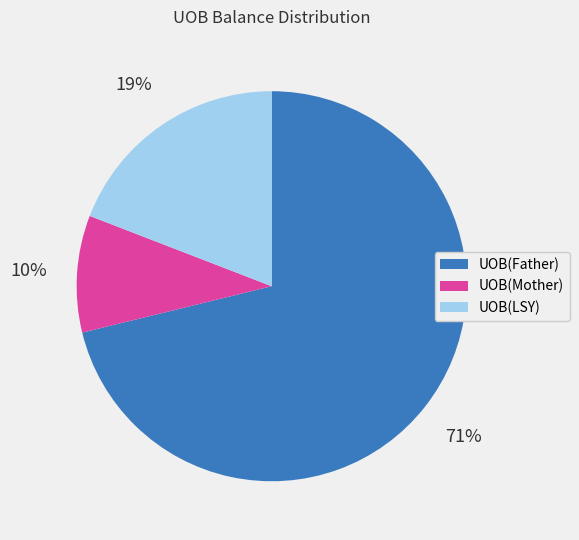

To the nearest percent, what is the combined percentage of UOB(Father) and UOB(Mother)?

81%